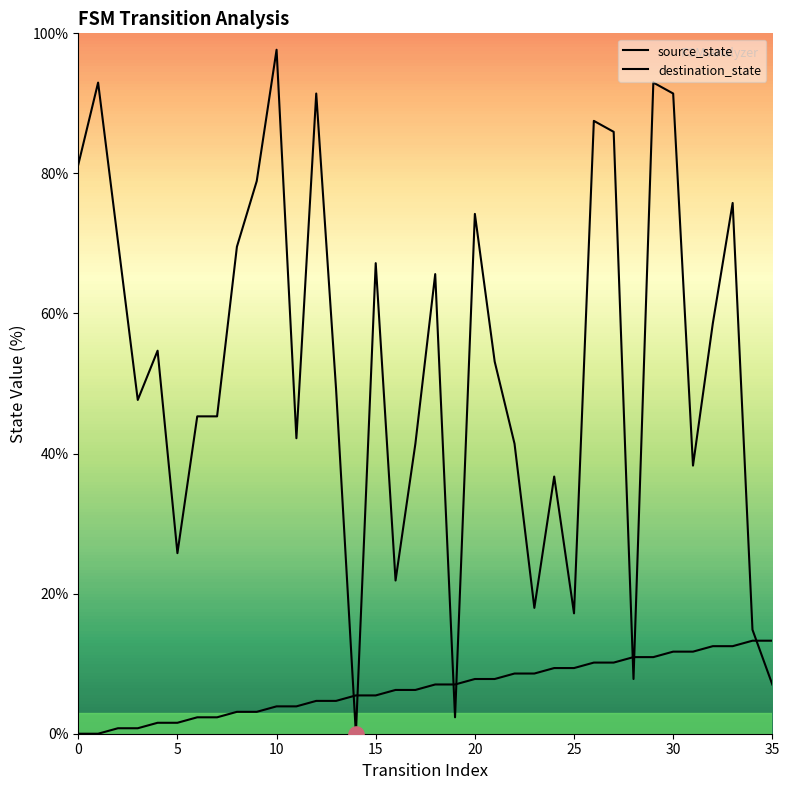

Is the value of source_state at 13 greater than the value of destination_state at 20?

No